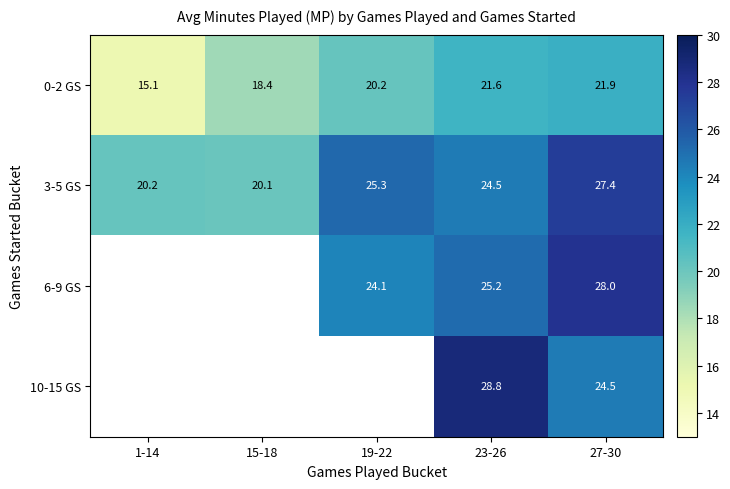

What is the difference between the maximum and minimum values in the 0-2 GS series?

6.8